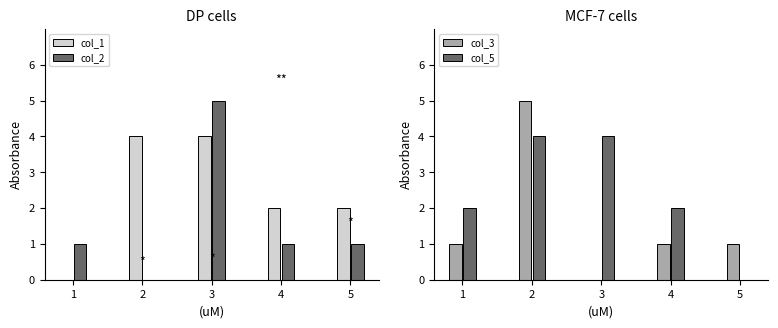

Reading right to left, list all the values displayed in this chart.

col_1: 5=2	4=2	3=4	2=4	1=0
col_2: 5=1	4=1	3=5	2=0	1=1
col_3: 5=1	4=1	3=0	2=5	1=1
col_5: 5=0	4=2	3=4	2=4	1=2